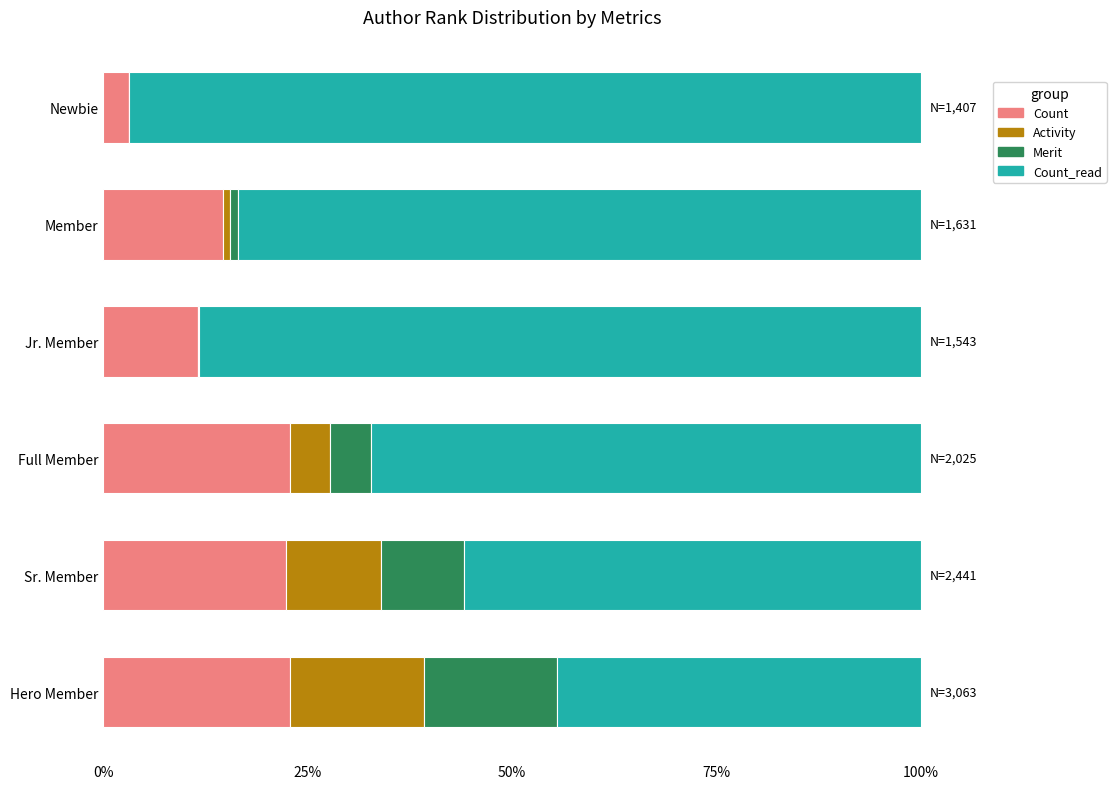

What is the maximum value for Count?

22.9